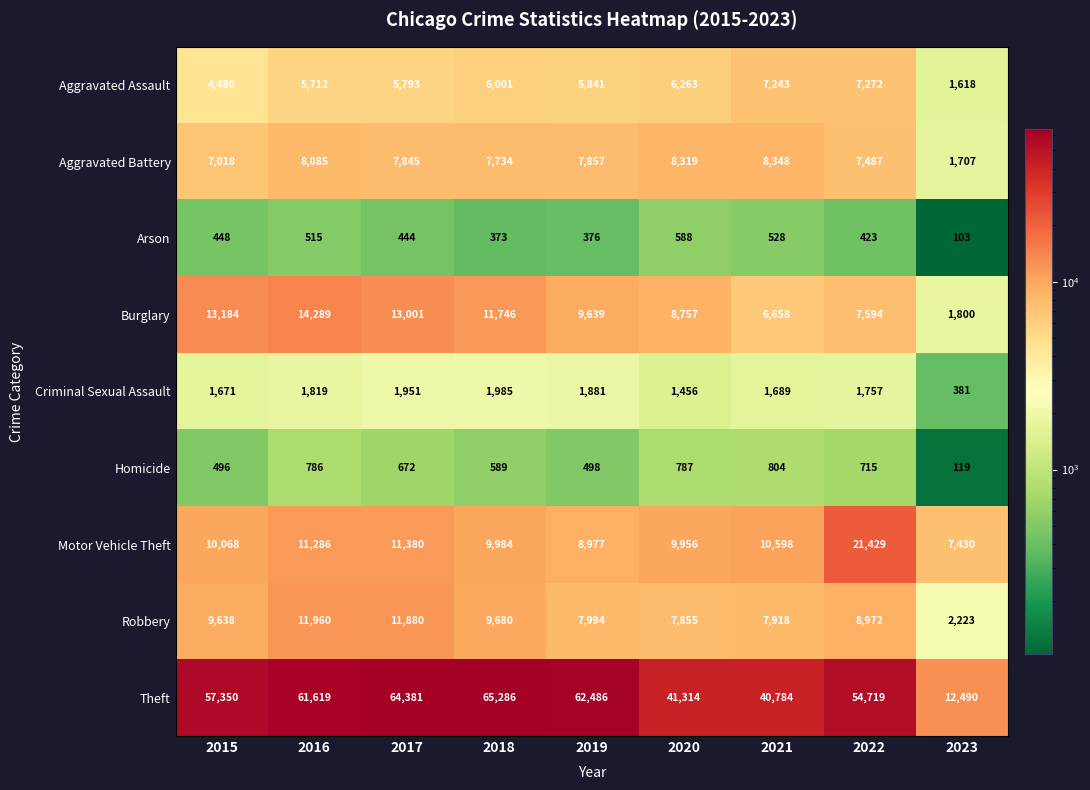

What is the maximum value for Aggravated Battery?

8348